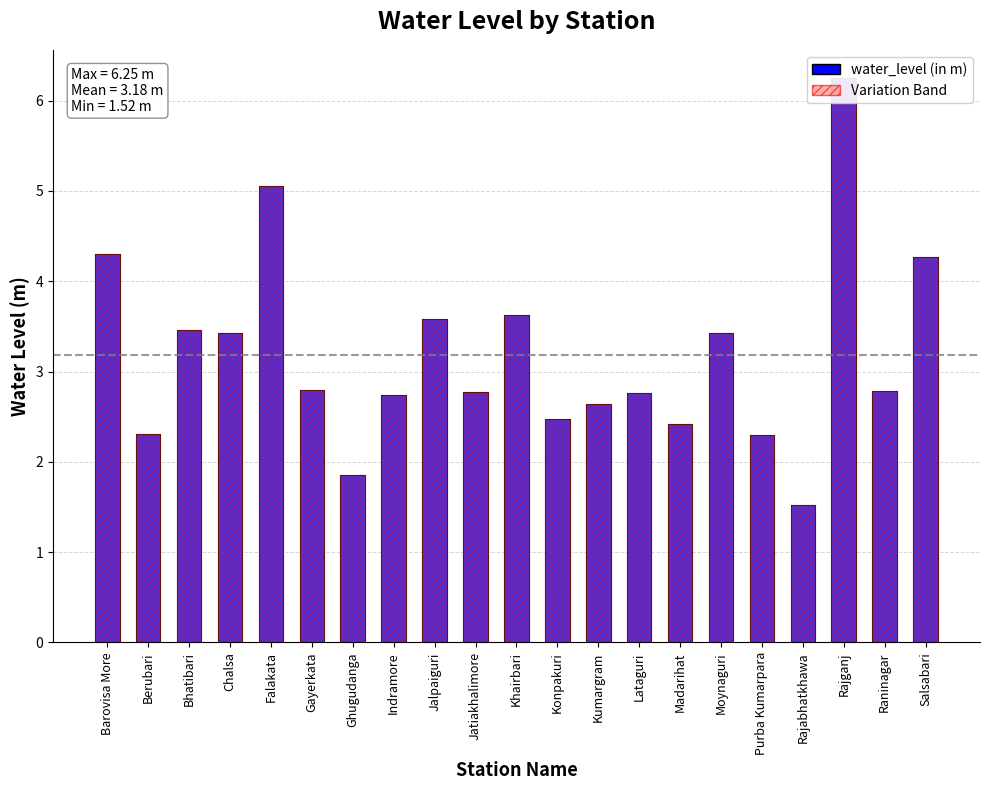

List the labels in order of value, largest first.

Rajganj, Falakata, Barovisa More, Salsabari, Khairbari, Jalpaiguri, Bhatibari, Chalsa, Moynaguri, Gayerkata, Raninagar, Jatiakhalimore, Lataguri, Indramore, Kumargram, Konpakuri, Madarihat, Berubari, Purba Kumarpara, Ghugudanga, Rajabhatkhawa